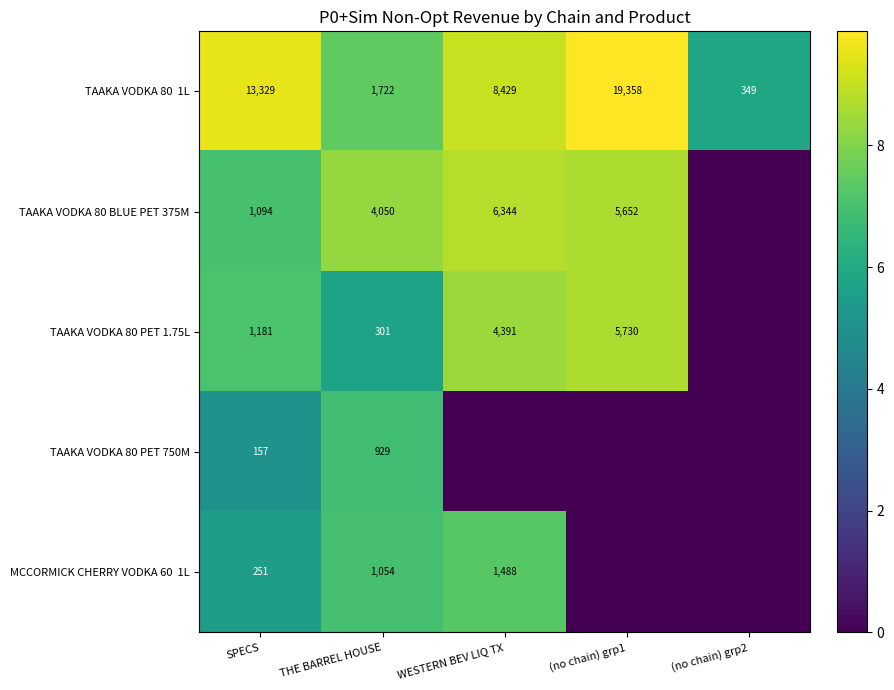

Is the value of TAAKA VODKA 80 BLUE PET 375M at SPECS greater than the value of TAAKA VODKA 80 PET 750M at SPECS?

Yes